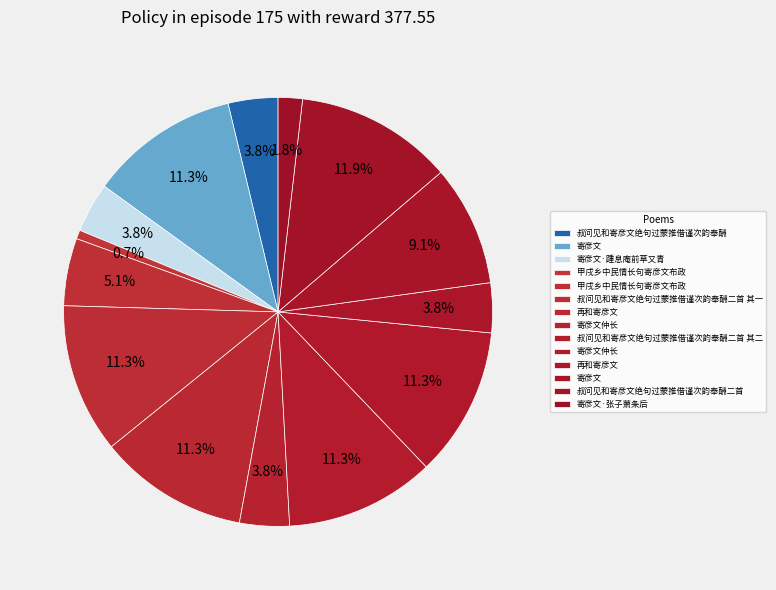

How many segments does this pie chart have?

14